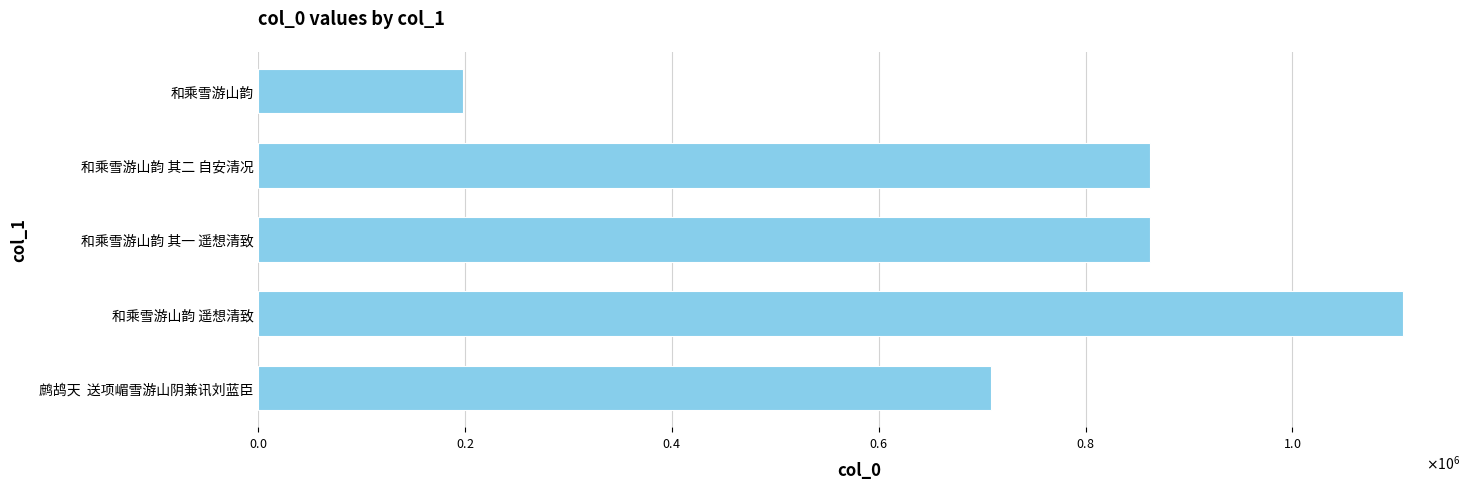

Where is the data nearest to the value 652257?

鹧鸪天  送项嵋雪游山阴兼讯刘蓝臣